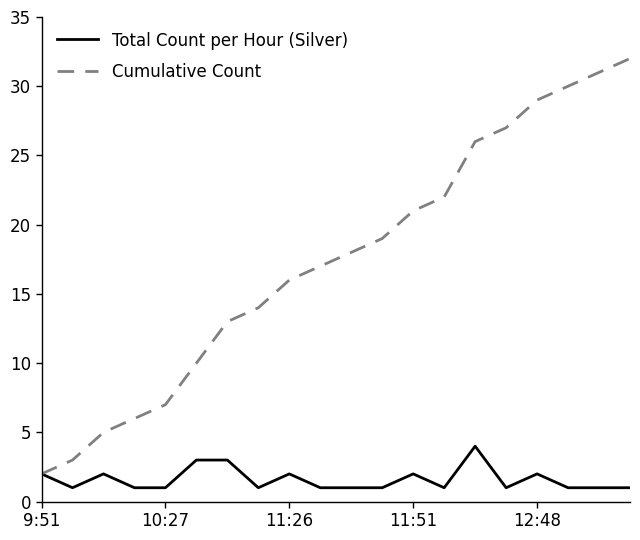

True or false: Cumulative Count has more than 1 points higher than both neighbors.

False